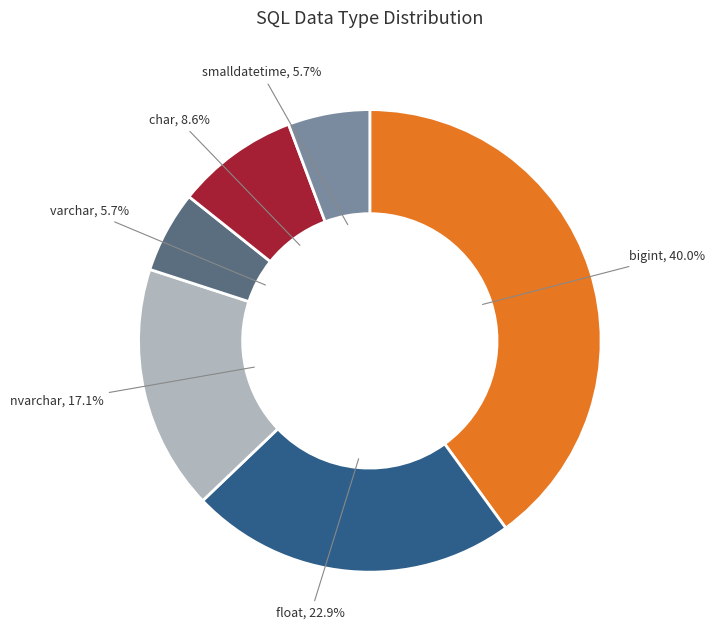

Is there any slice that represents more than half of the pie?

No